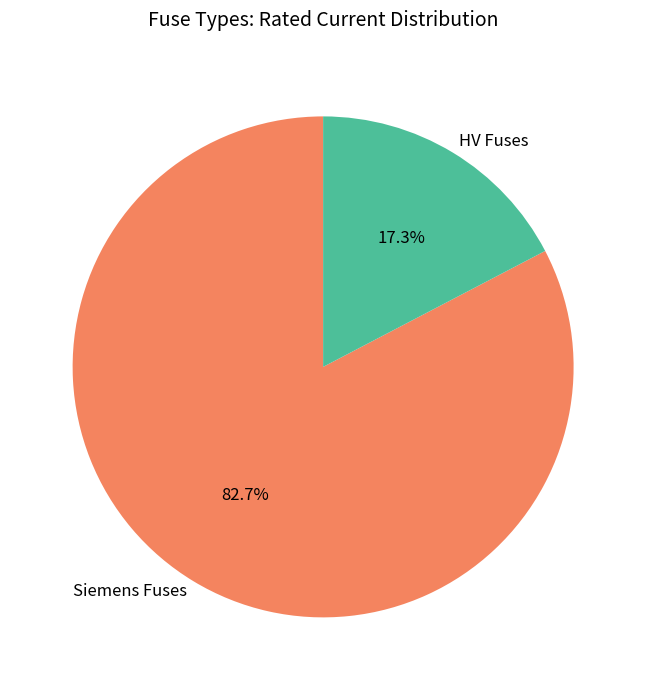

Do HV Fuses and Siemens Fuses together represent more than half of the pie?

Yes